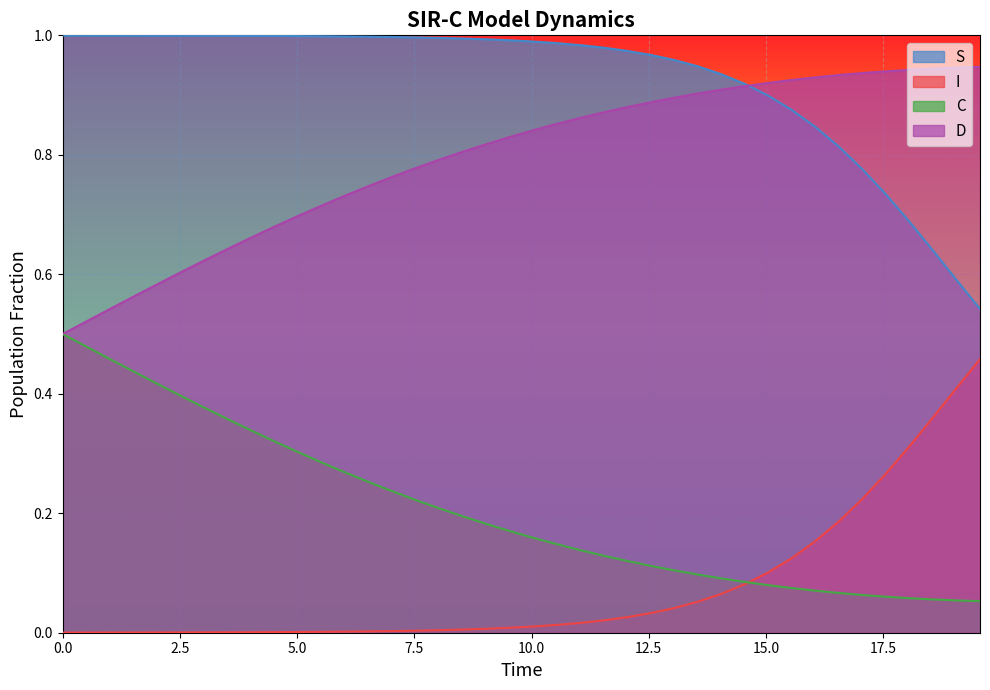

What is the maximum value shown in the chart?

1.0